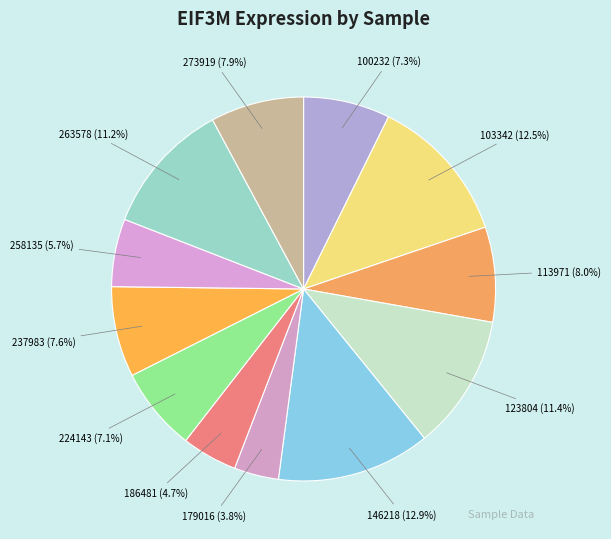

Does any single category account for the majority?

No